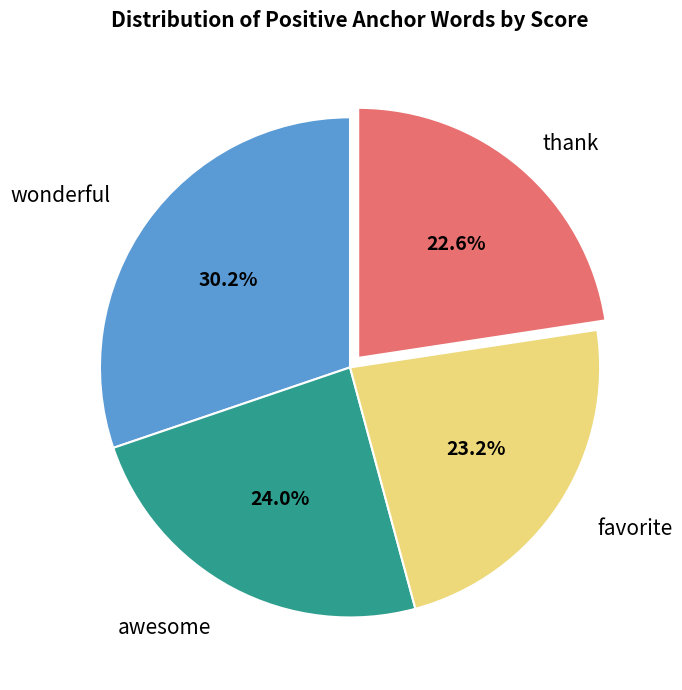

Does awesome represent more than half of the total?

No